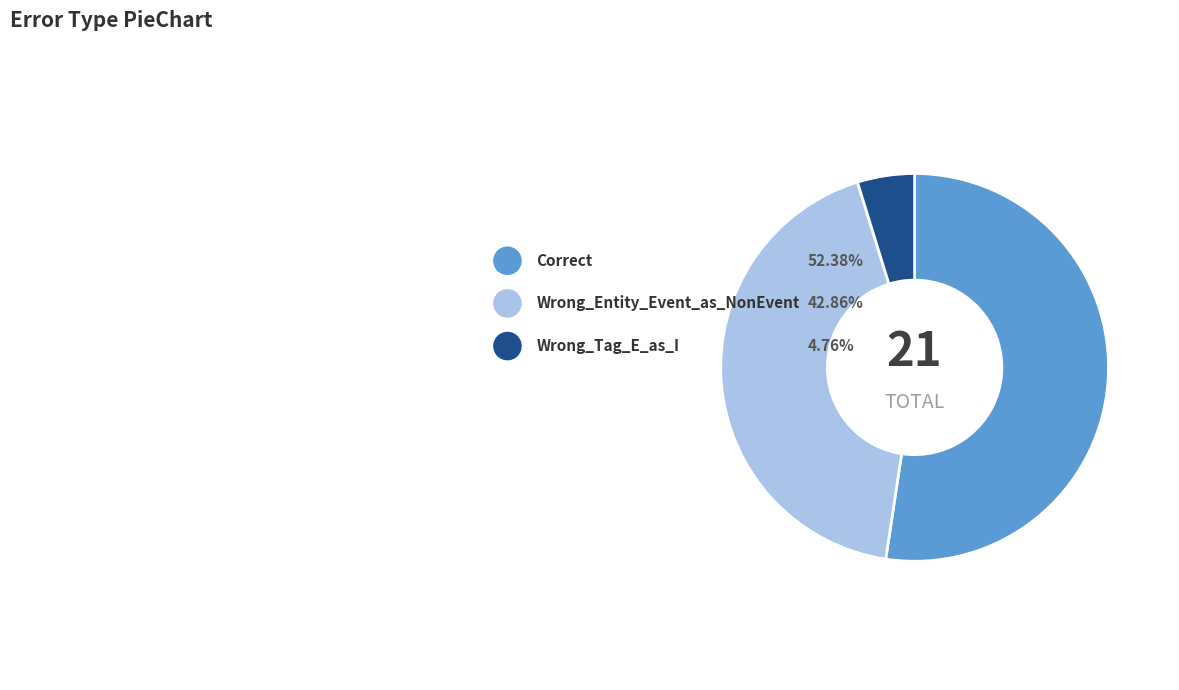

Is it true that Wrong_Tag_E_as_I is 5% of the pie?

True